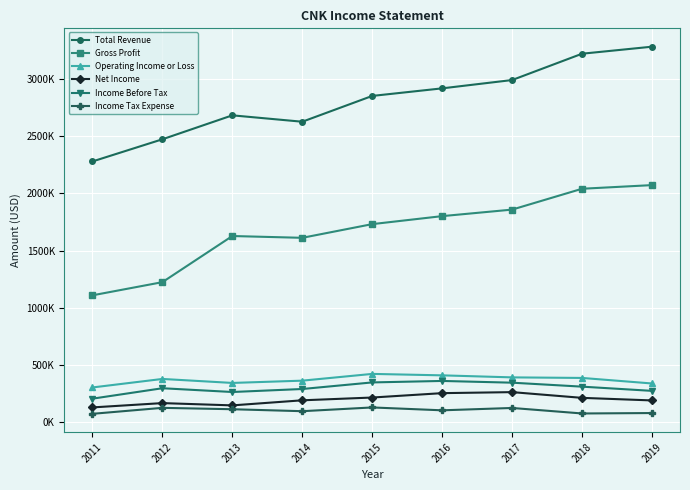

List the series in order of their peak value, highest first.

Total Revenue, Gross Profit, Operating Income or Loss, Income Before Tax, Net Income, Income Tax Expense